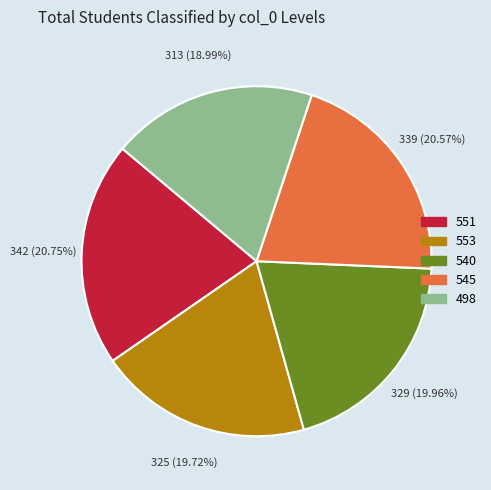

Between 545 and 553, which is larger?

545